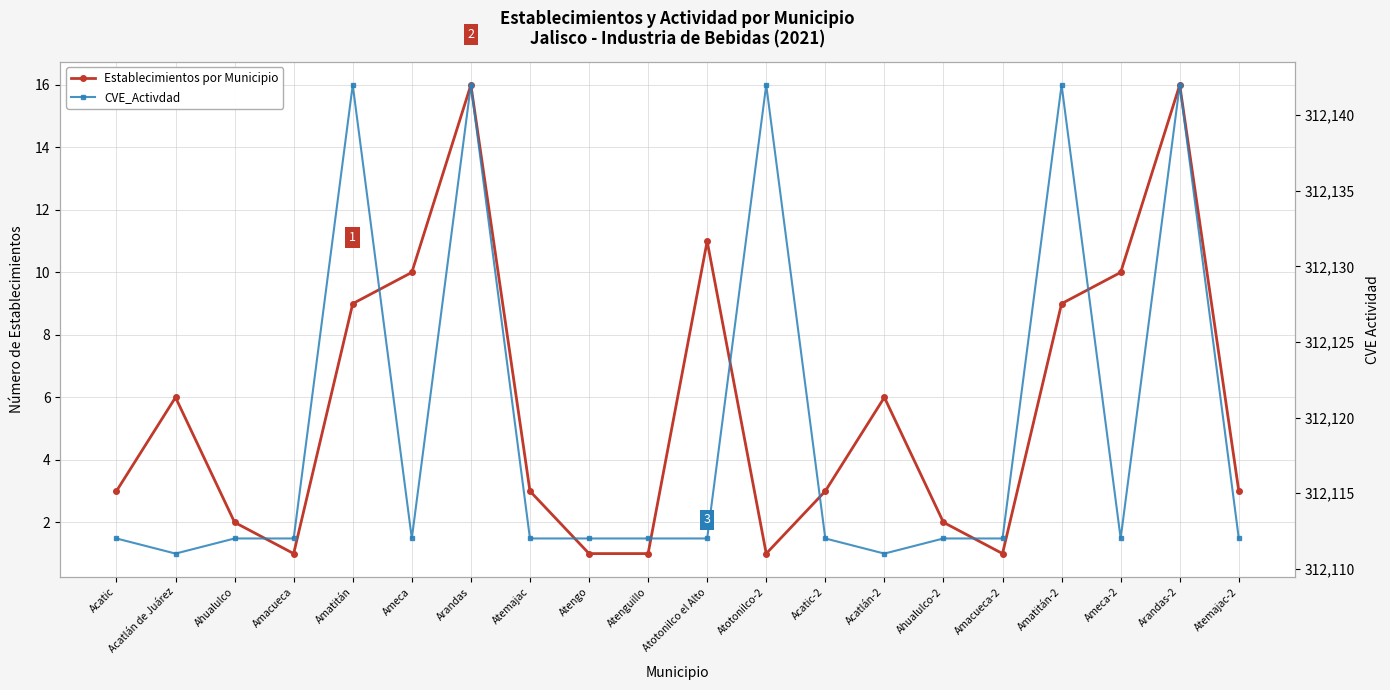

What is the average value of the Establecimientos por Municipio series?

6